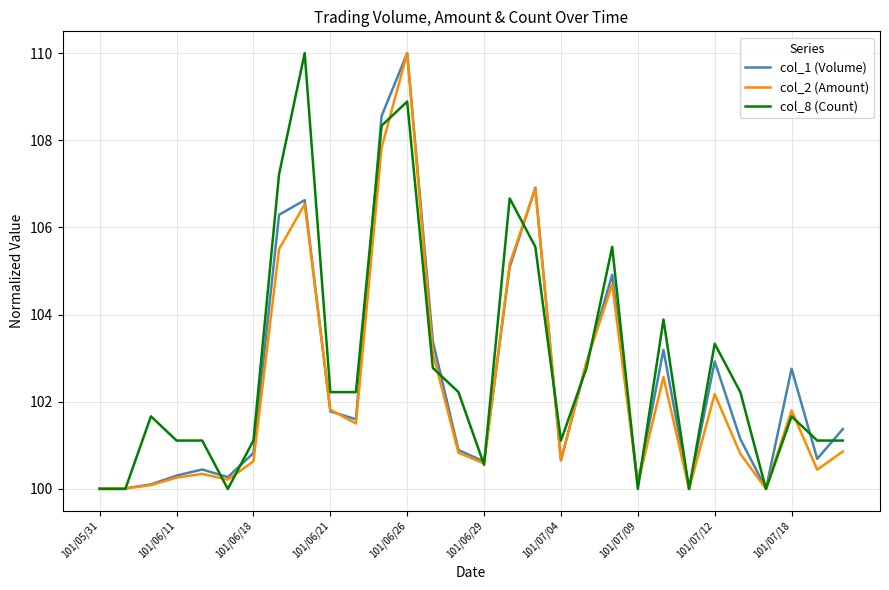

What is the maximum value shown in the chart?

110.0